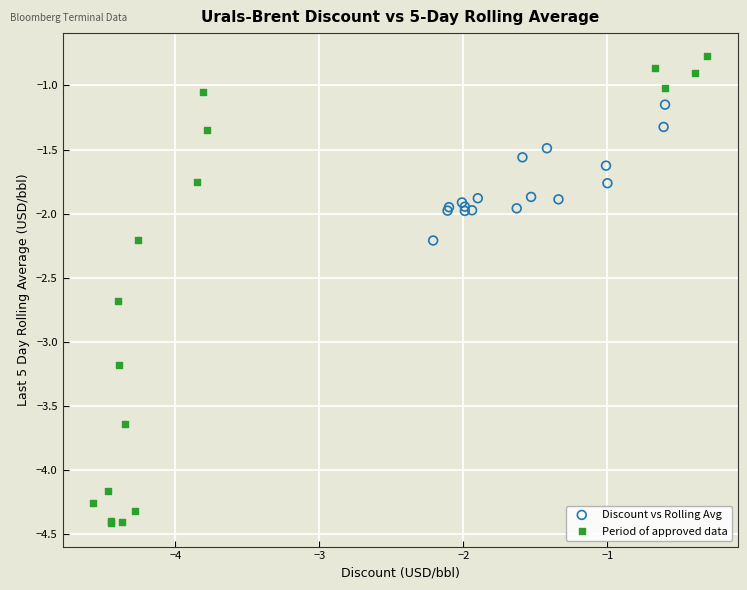

Which series has the largest Y range (max minus min)?

Period of approved data